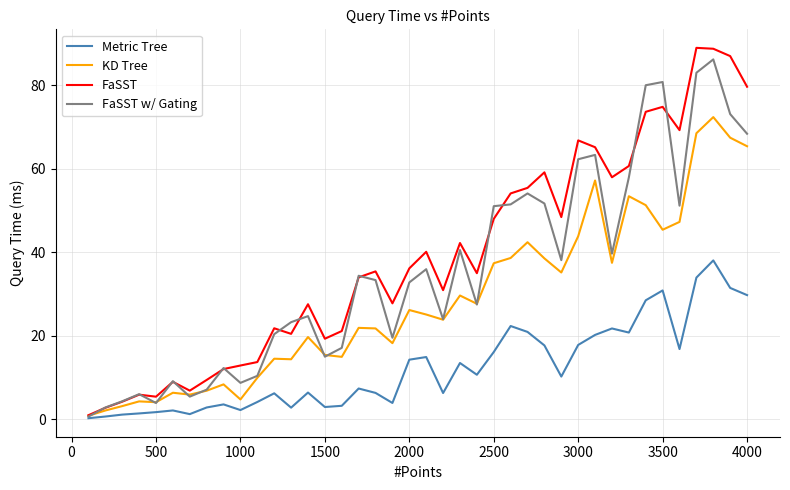

At which category does FaSST w/ Gating reach its first local valley?

500